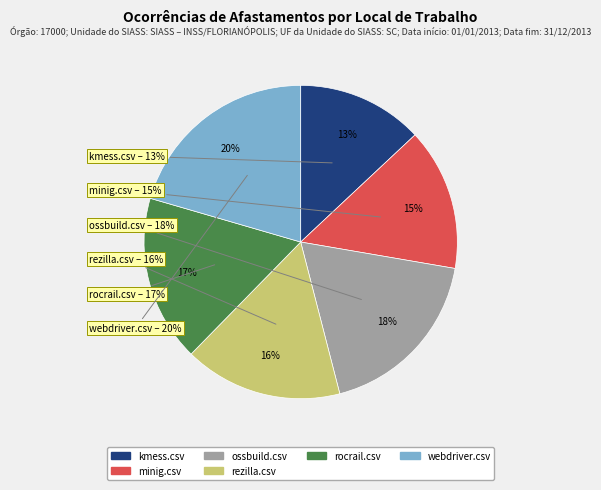

Is there a majority slice in this chart?

No